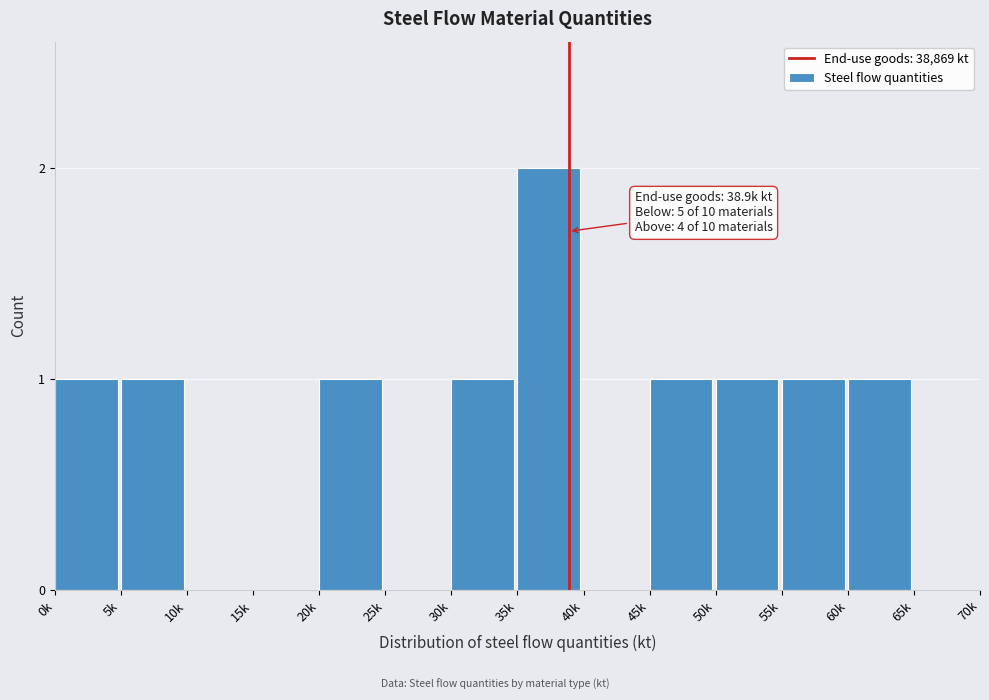

Reading right to left, extract all data points from this chart.

65k=0	60k=1	55k=1	50k=1	45k=1	40k=0	35k=2	30k=1	25k=0	20k=1	15k=0	10k=0	5k=1	0k=1